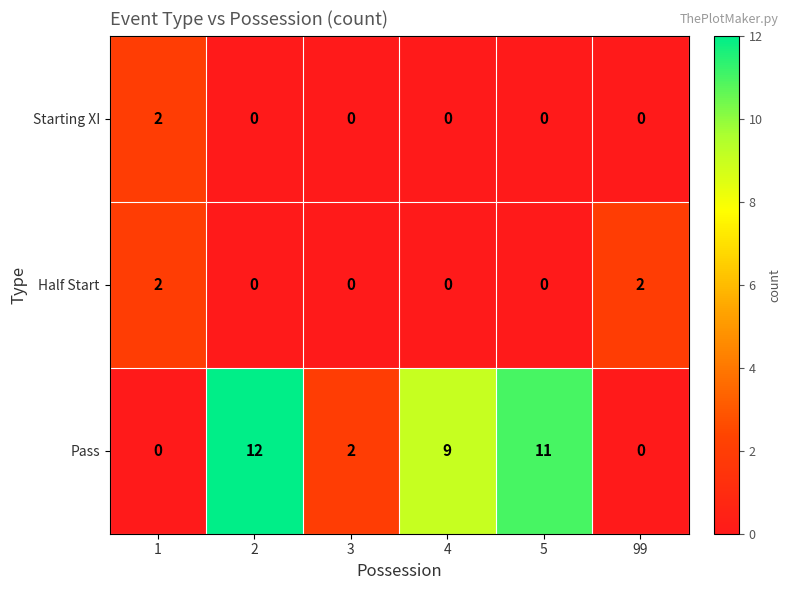

The Starting XI series shows 0 at 4. True or false?

True